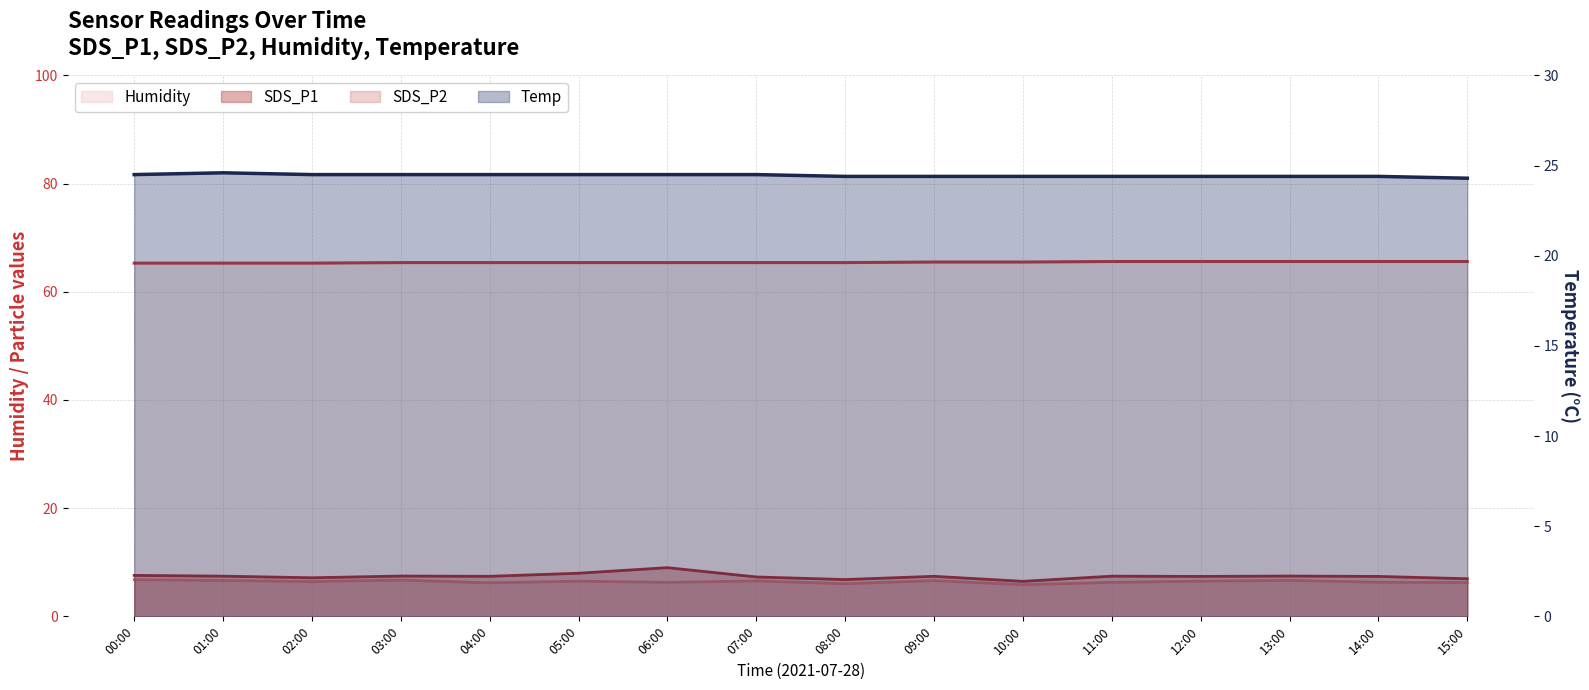

What is the spread (max minus min) of values at 00:00?

58.5